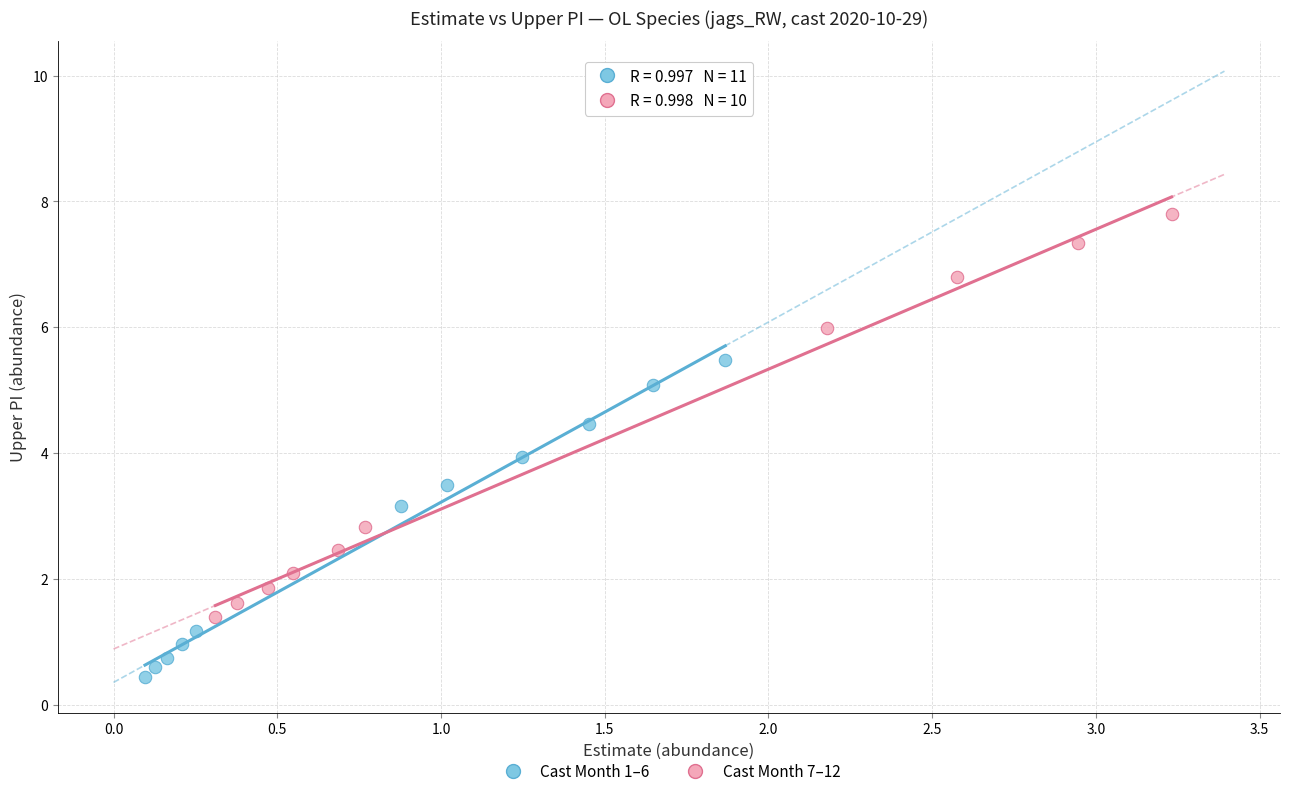

Which series has the widest spread of Y values?

Cast Month 7–12